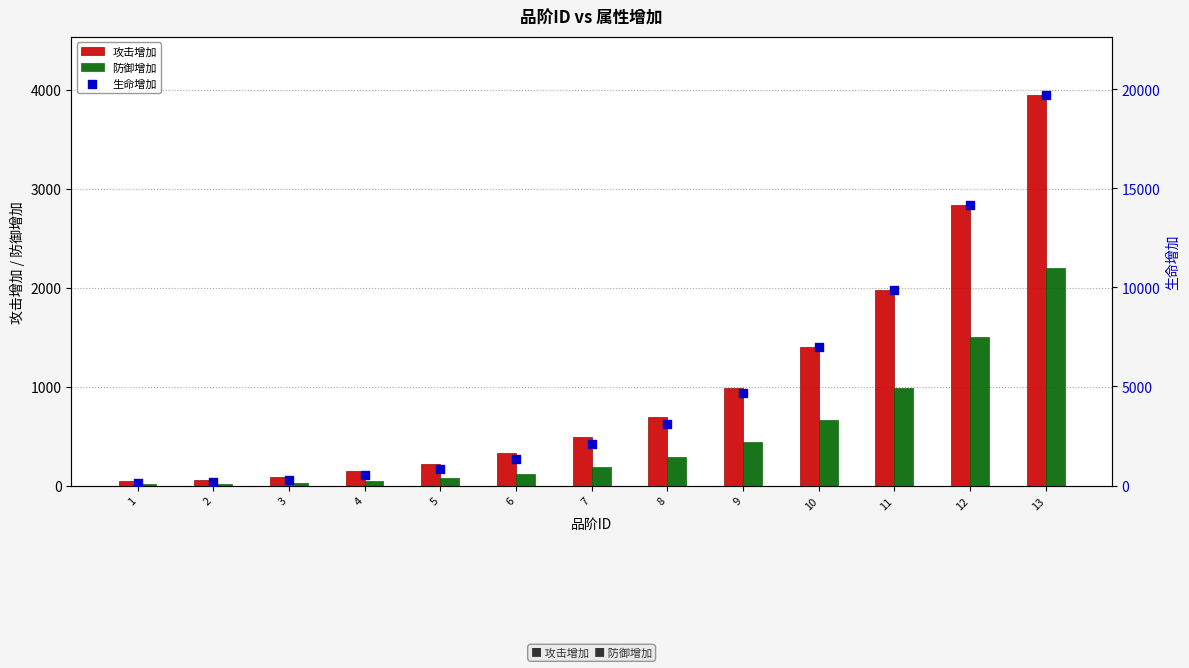

Is the value of 防御增加 at 6 greater than the value of 攻击增加 at 3?

Yes